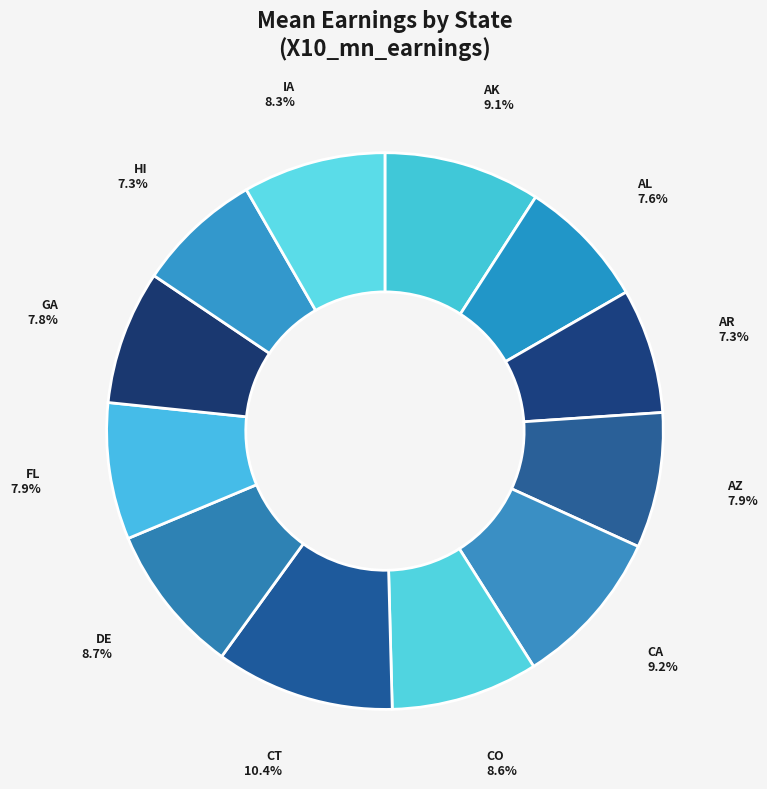

Which has a higher value, CA or FL?

CA